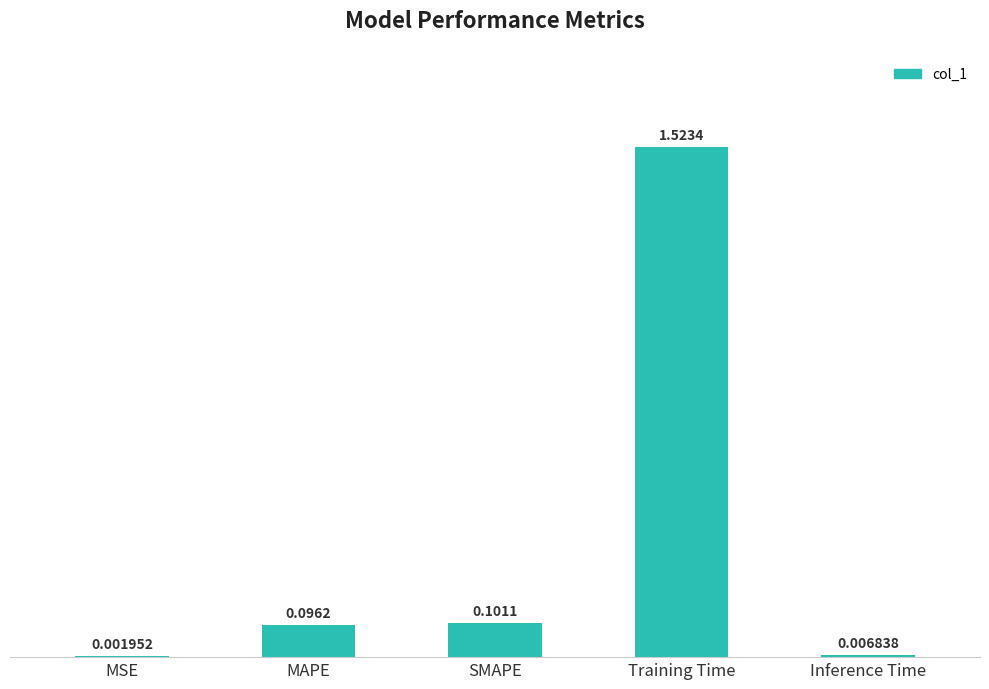

Is it true that the value at Training Time is 2.7?

False